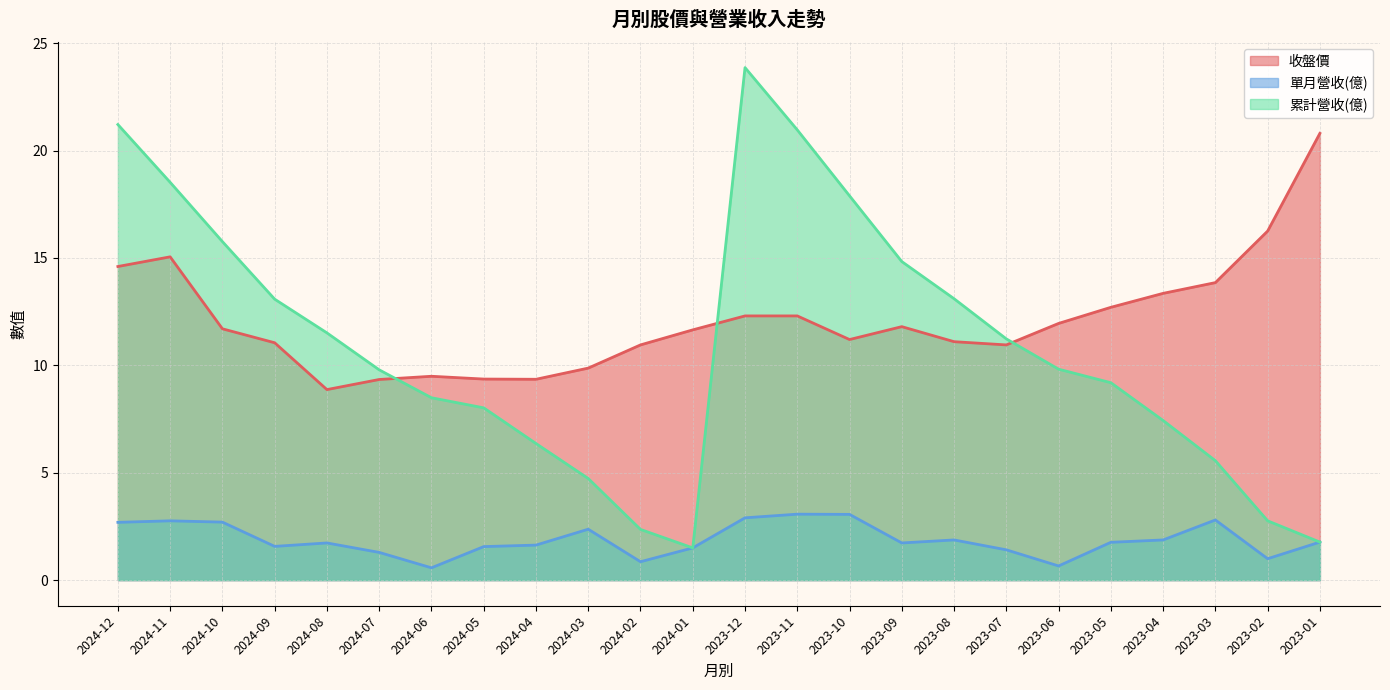

Which category has the highest value in the 單月營收(億) series?

2023-11